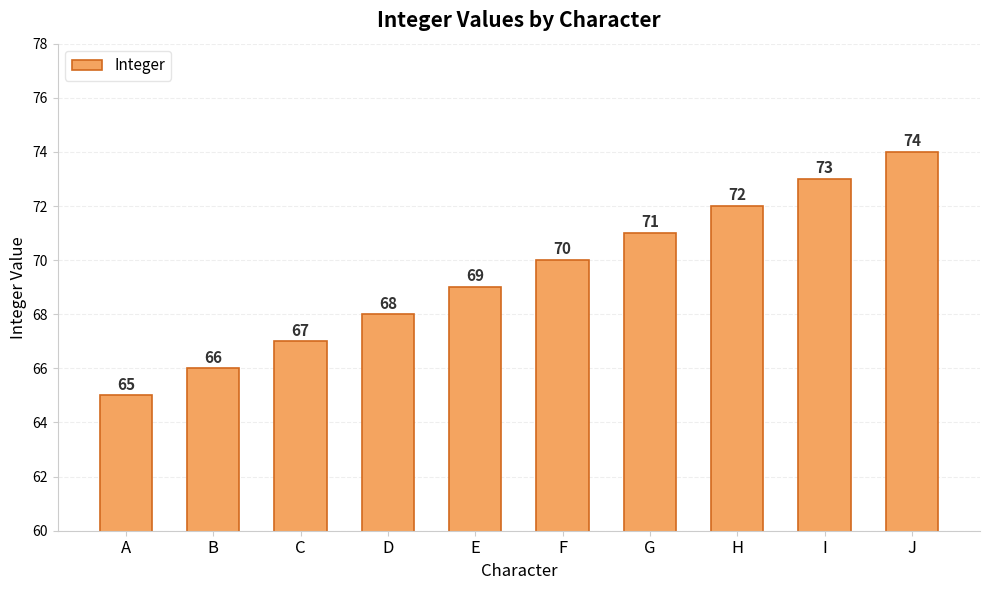

What is the maximum value shown in the chart?

74